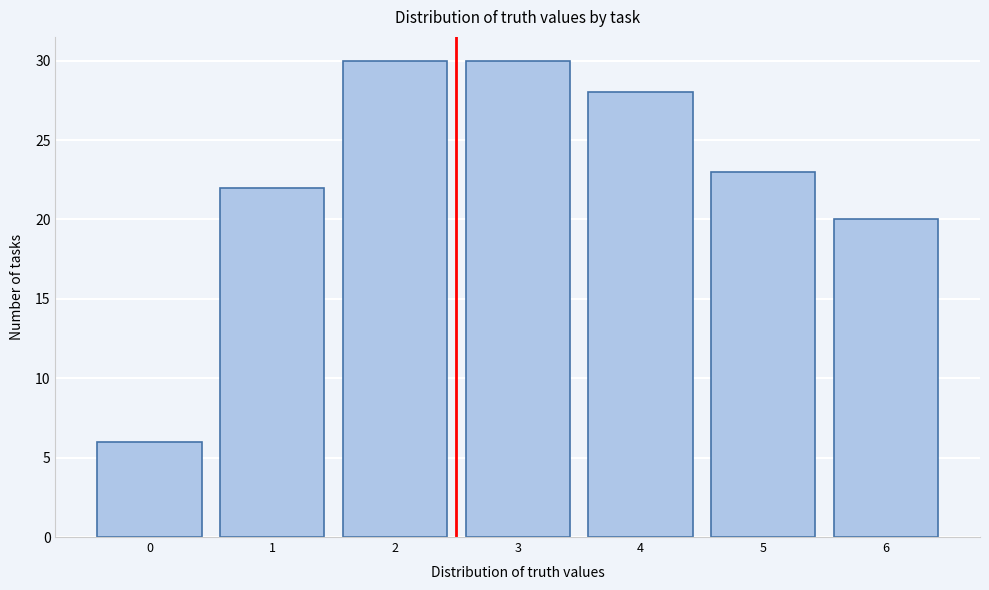

Reading left to right, list all the values displayed in this chart.

6	22	30	30	28	23	20